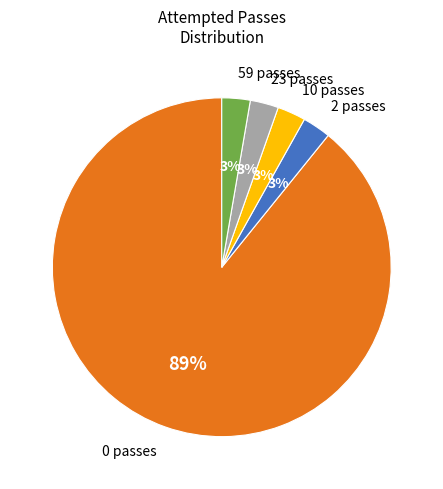

Count the number of slices in the pie.

5